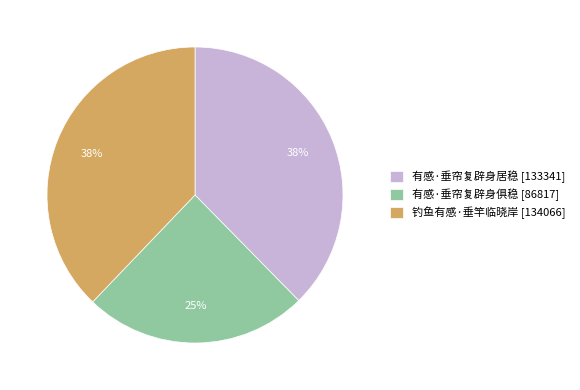

How many slices are in this pie chart?

3